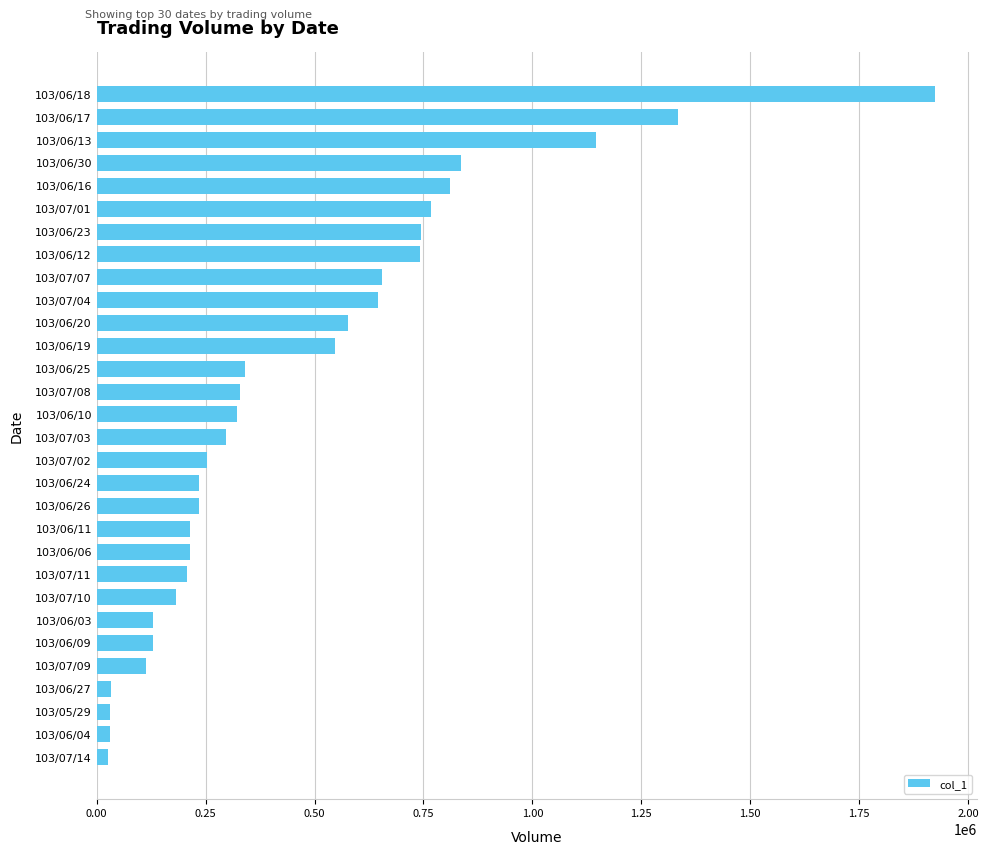

Is it true that the value at 103/07/01 is 1373737?

False